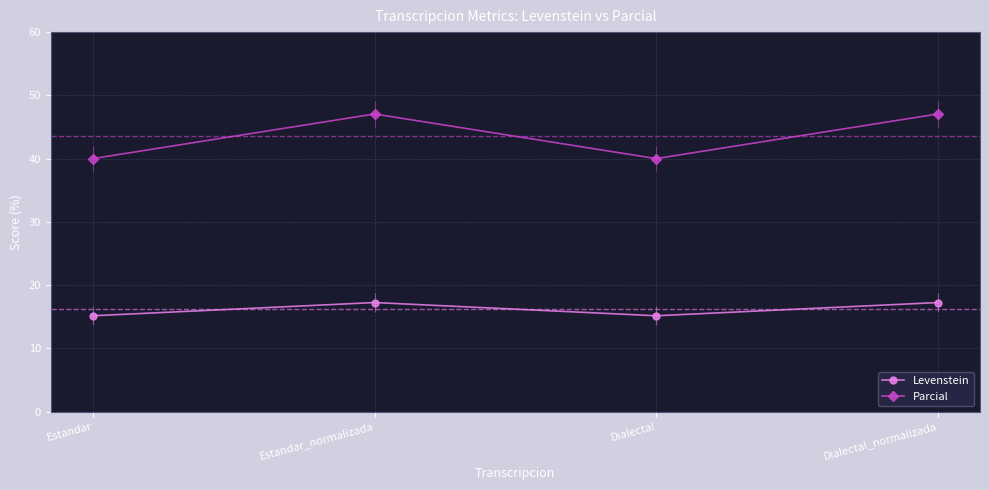

How many data points does each series have?

4